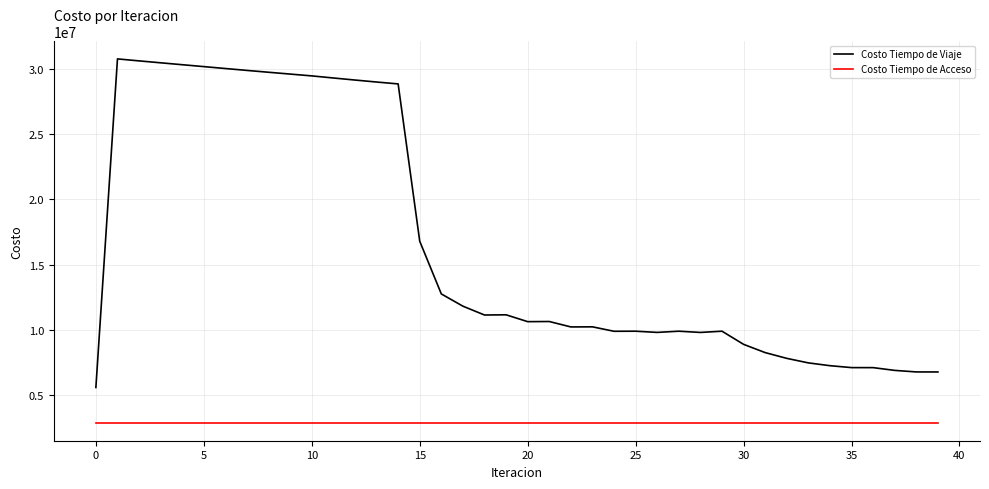

What is the highest value of the Costo Tiempo de Viaje series?

30749806.2